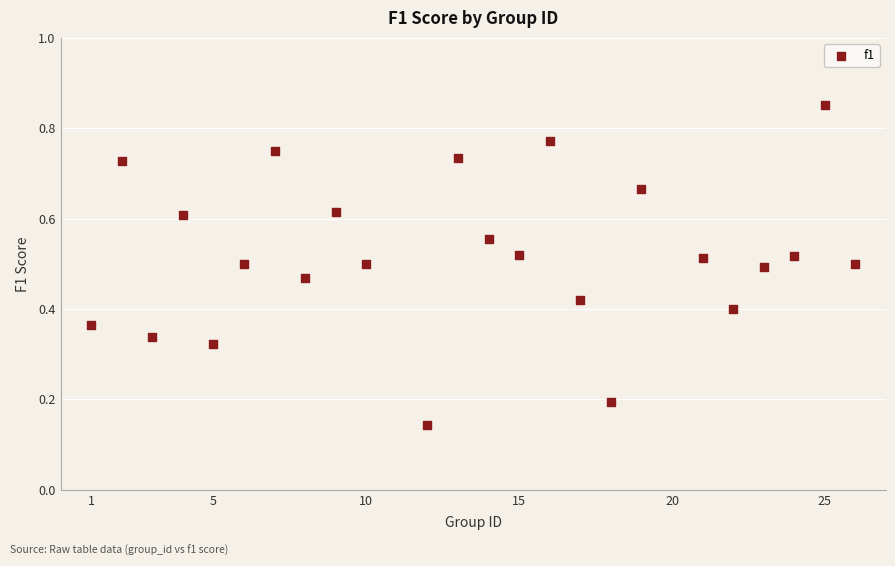

What is the range of X values (max minus min)?

25.0